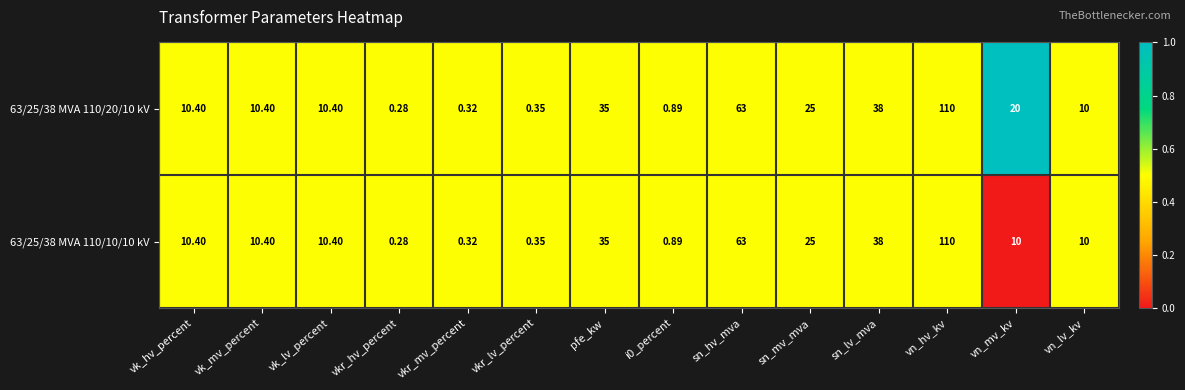

At which label does 63/25/38 MVA 110/20/10 kV reach its peak?

vn_hv_kv